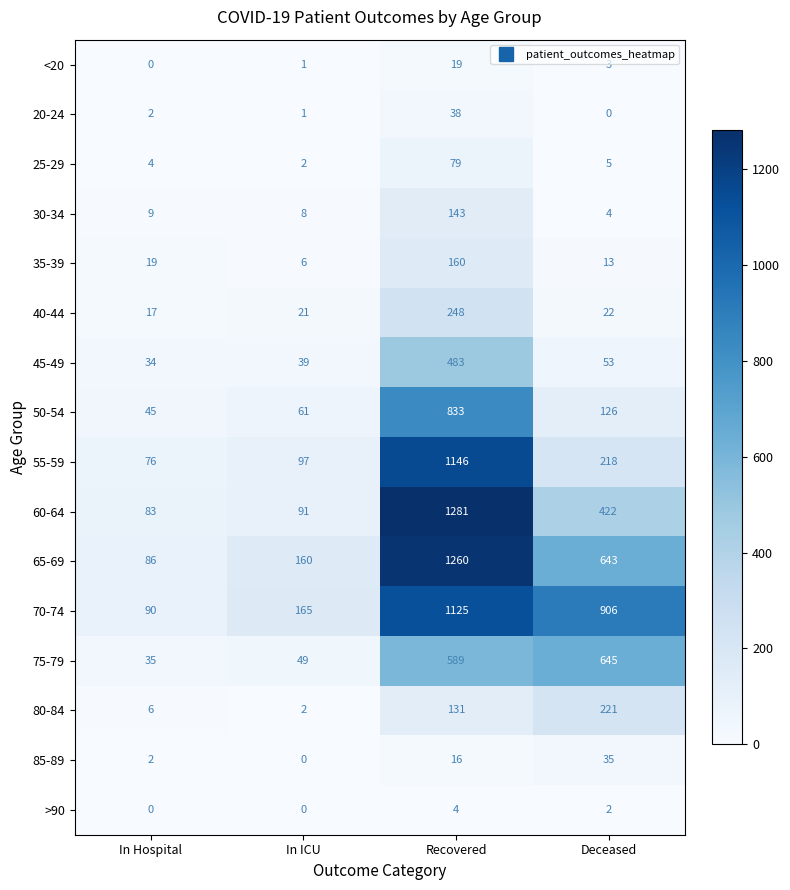

At which label does 80-84 reach its minimum?

In ICU